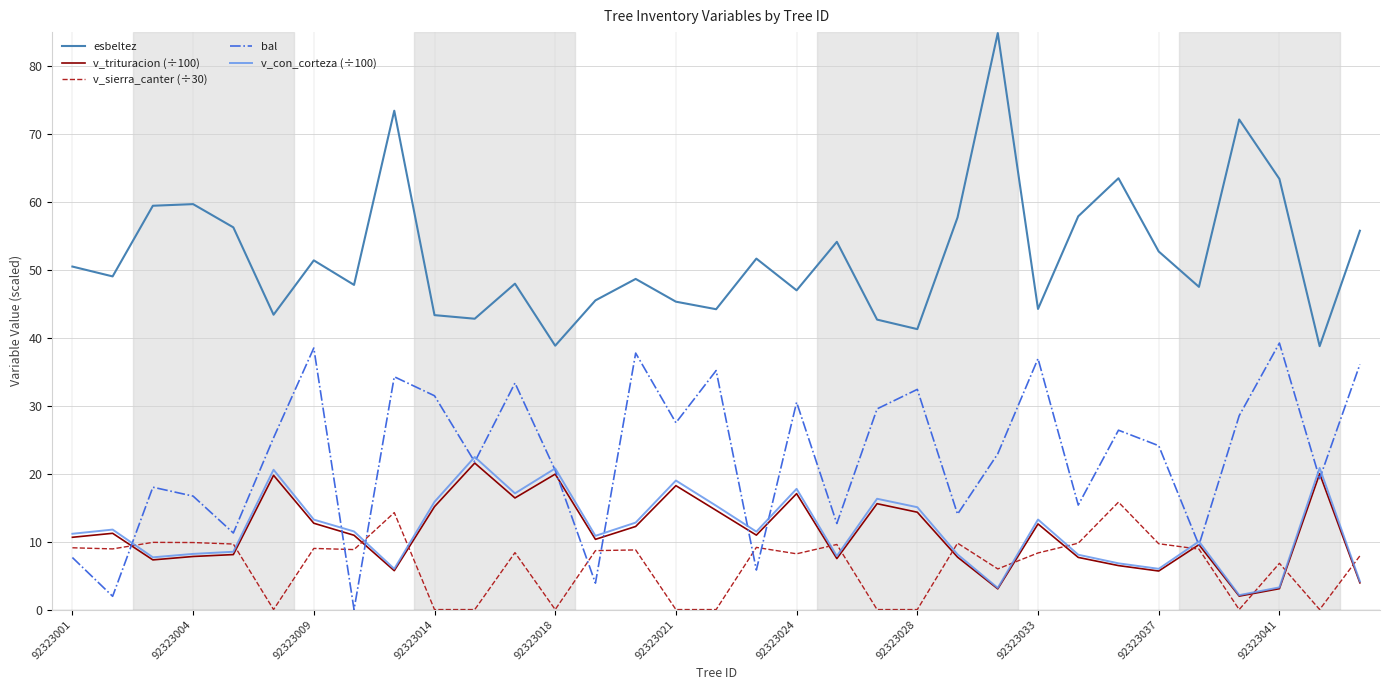

True or false: esbeltez and v_sierra_canter (÷30) cross at least once.

False